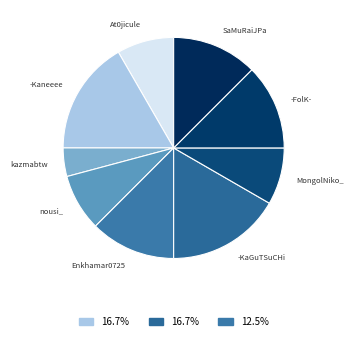

Count the number of slices in the pie.

9